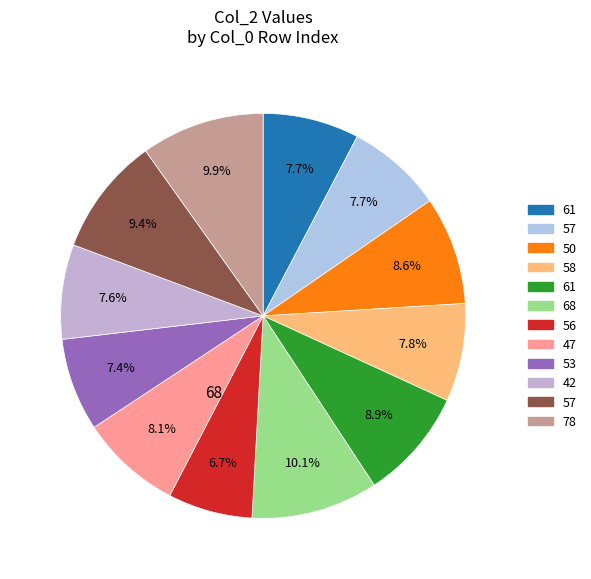

How many segments does this pie chart have?

12